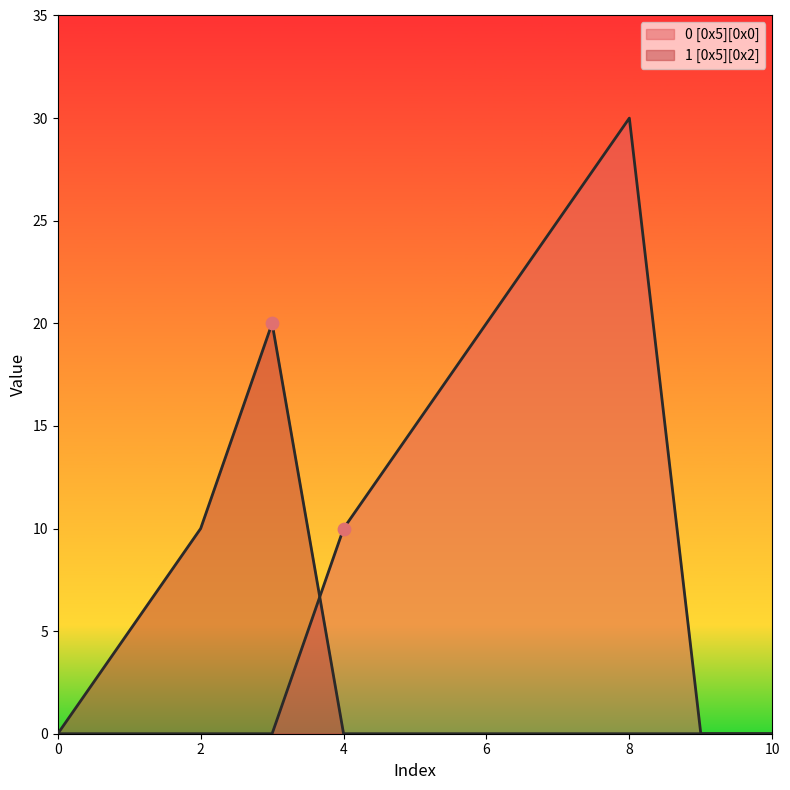

Is the value of 1 [0x5][0x2] at 5 greater than the value of 0 [0x5][0x0] at 2?

No